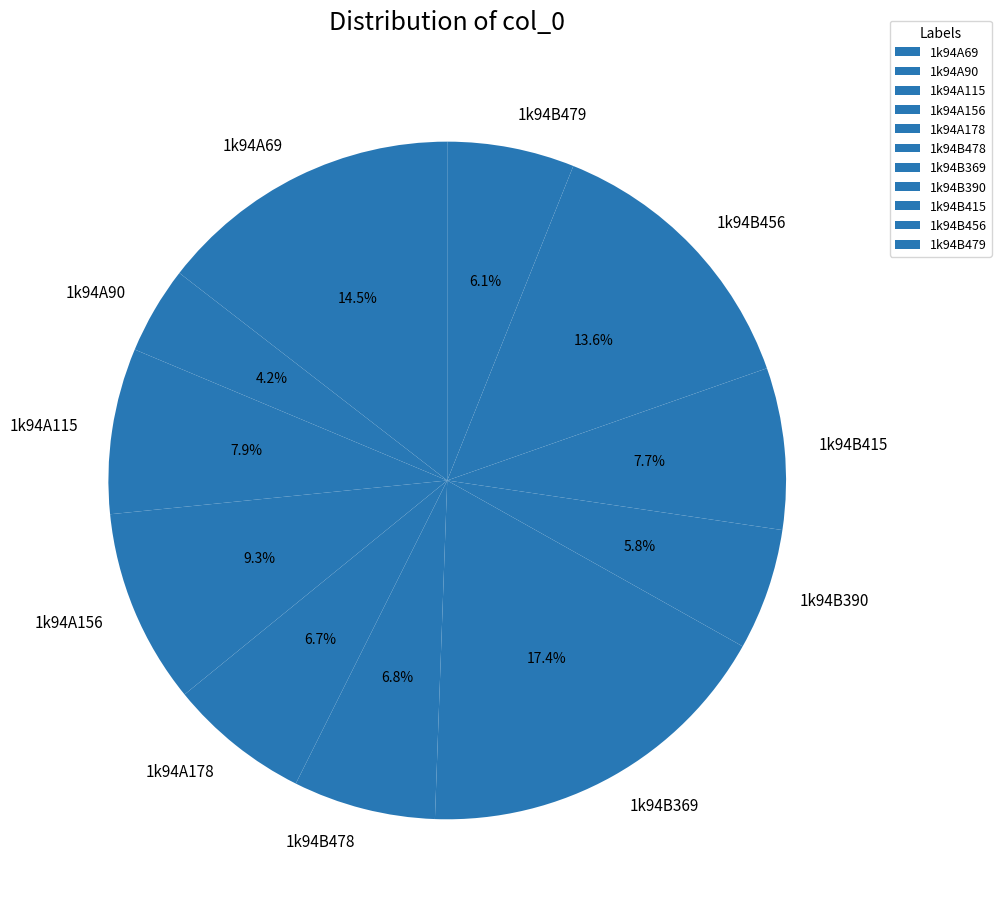

To the nearest percent, what is the difference between the largest and smallest slice percentages?

13%